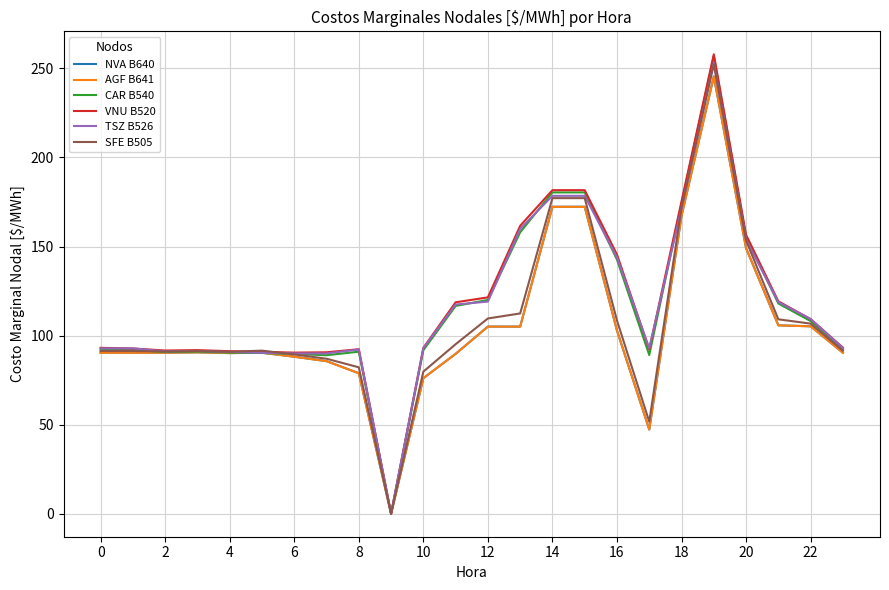

What is the maximum value for NVA B640?

245.5